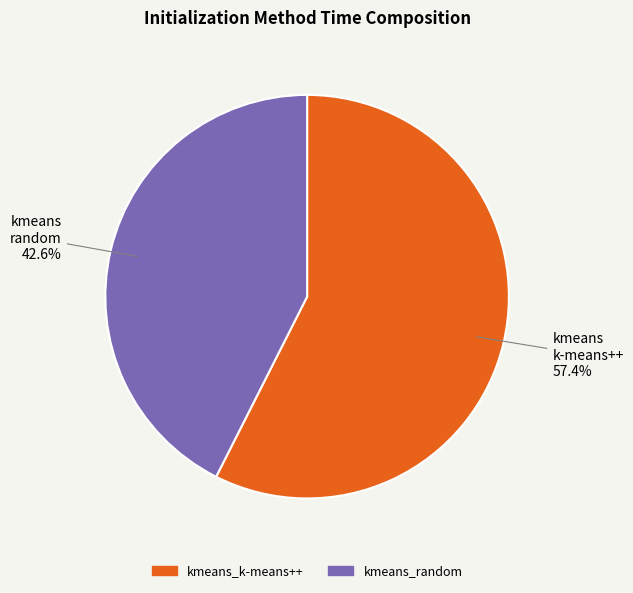

What is the total percentage of kmeans_random and kmeans_k-means++?

100.0%